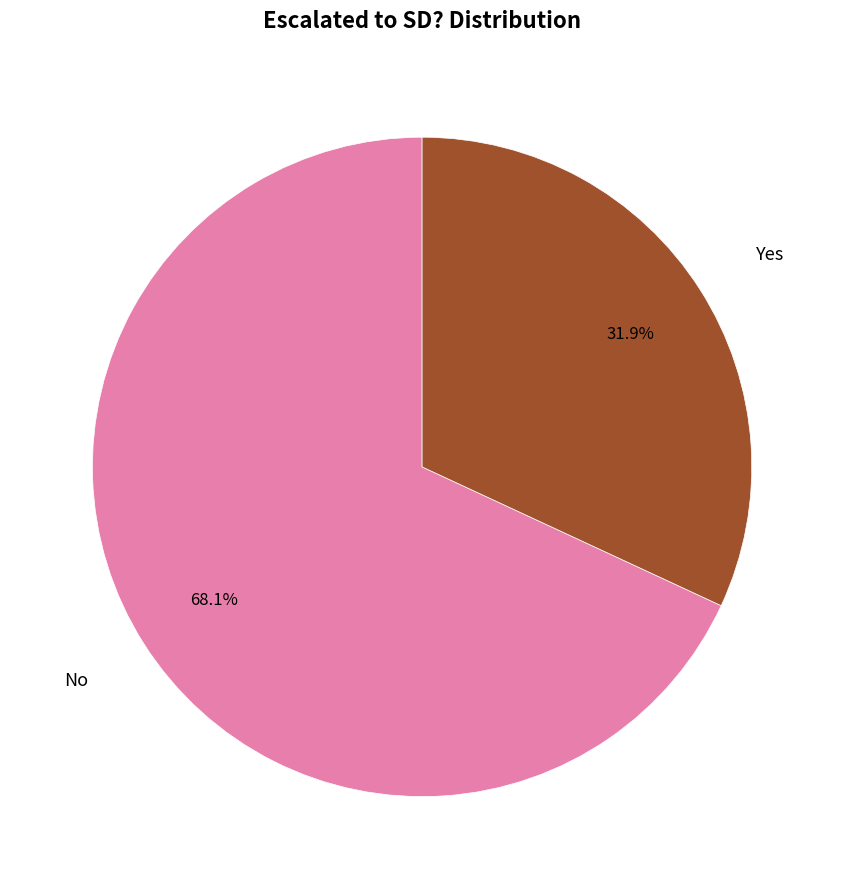

Is there a majority slice in this chart?

Yes